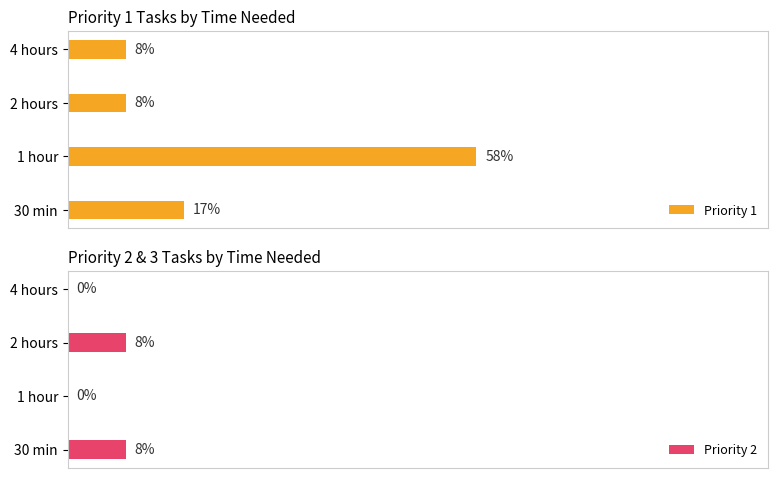

Are the bars horizontal?

Yes